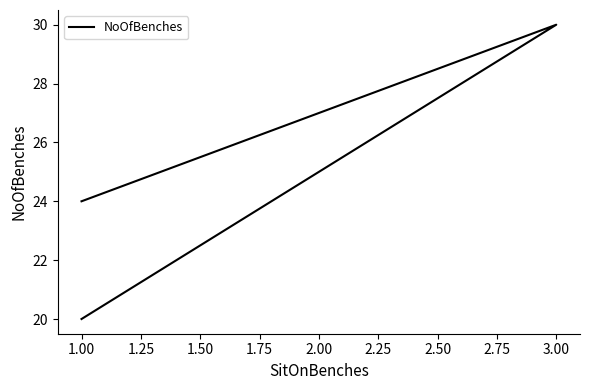

The value at 1.00 is 41. True or false?

False